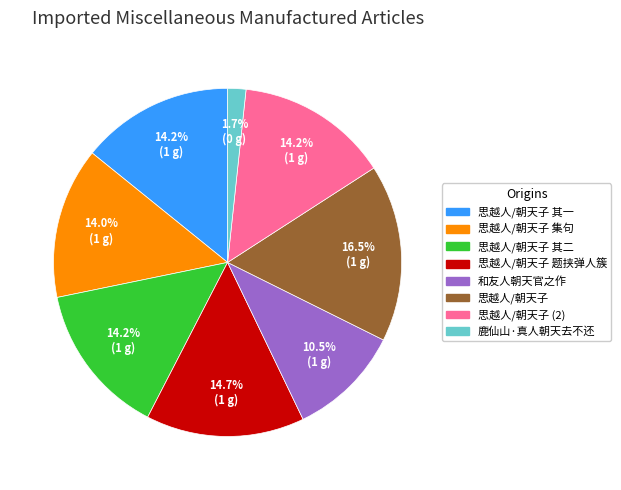

Is there a majority slice in this chart?

No